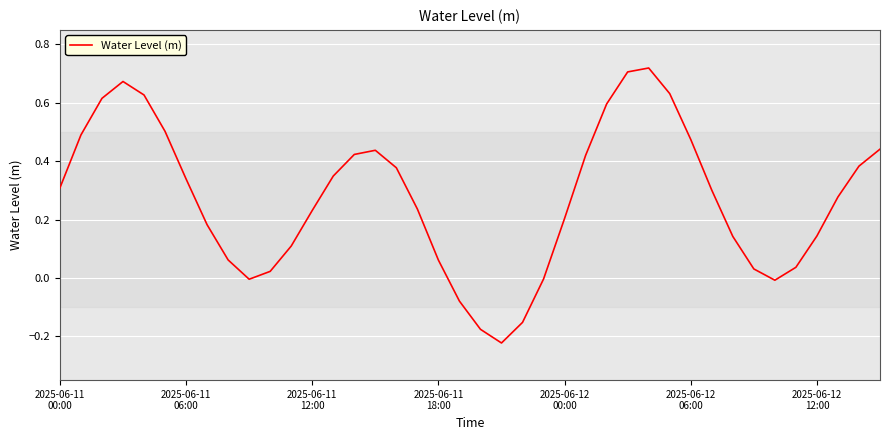

How many lines are shown in the chart?

1